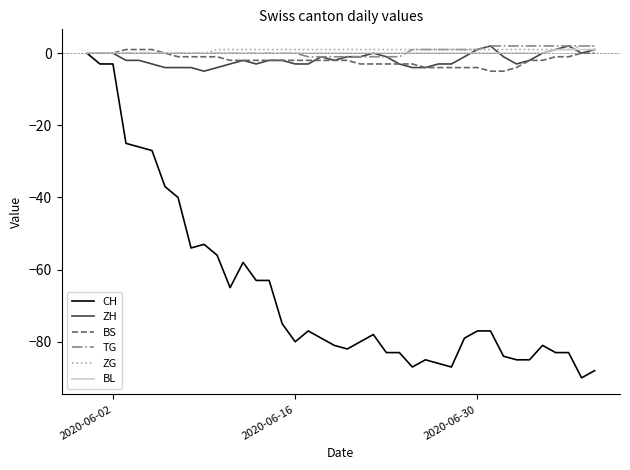

Which series has the widest spread of values?

CH